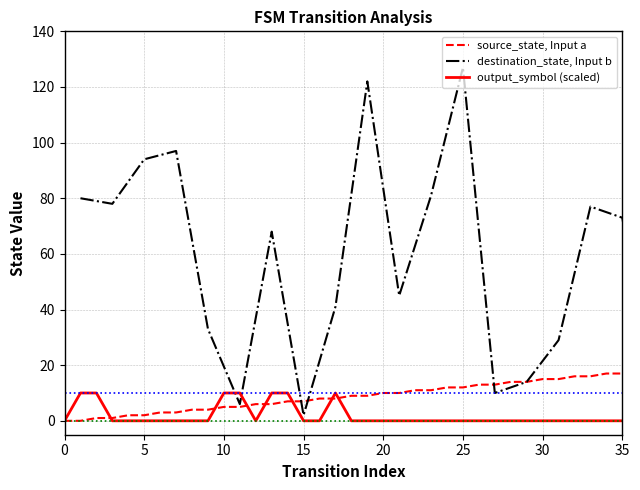

Is it true that source_state, Input a equals 15 at 30?

True